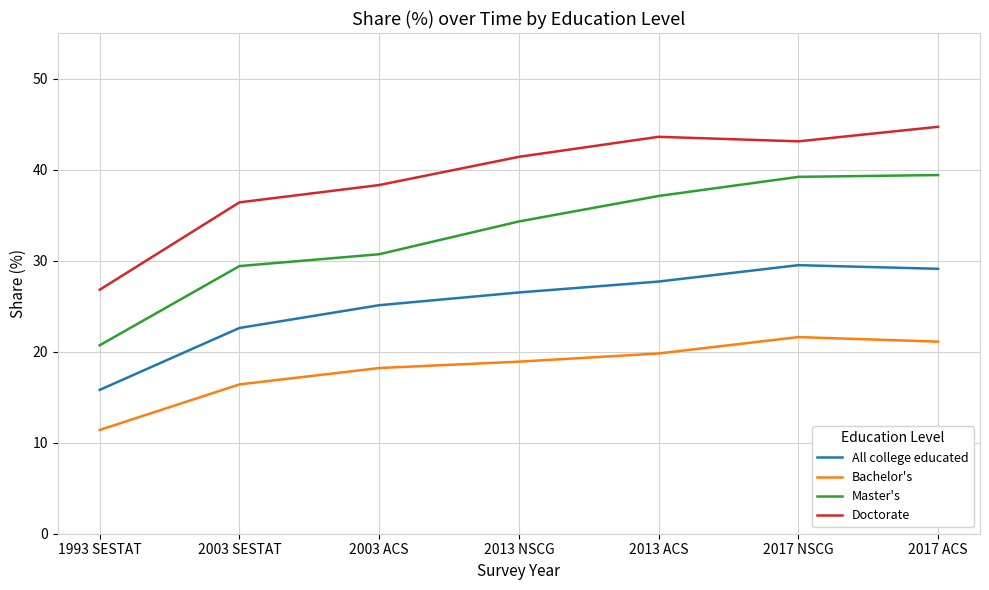

Which series has the widest spread of values?

Master's